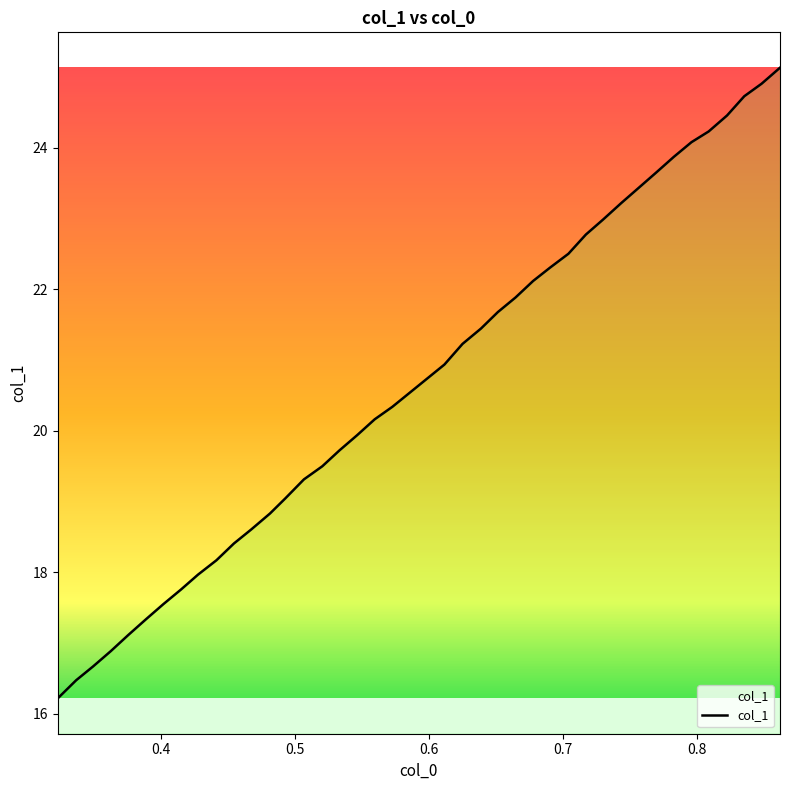

The value at 7 is 5.8. True or false?

False